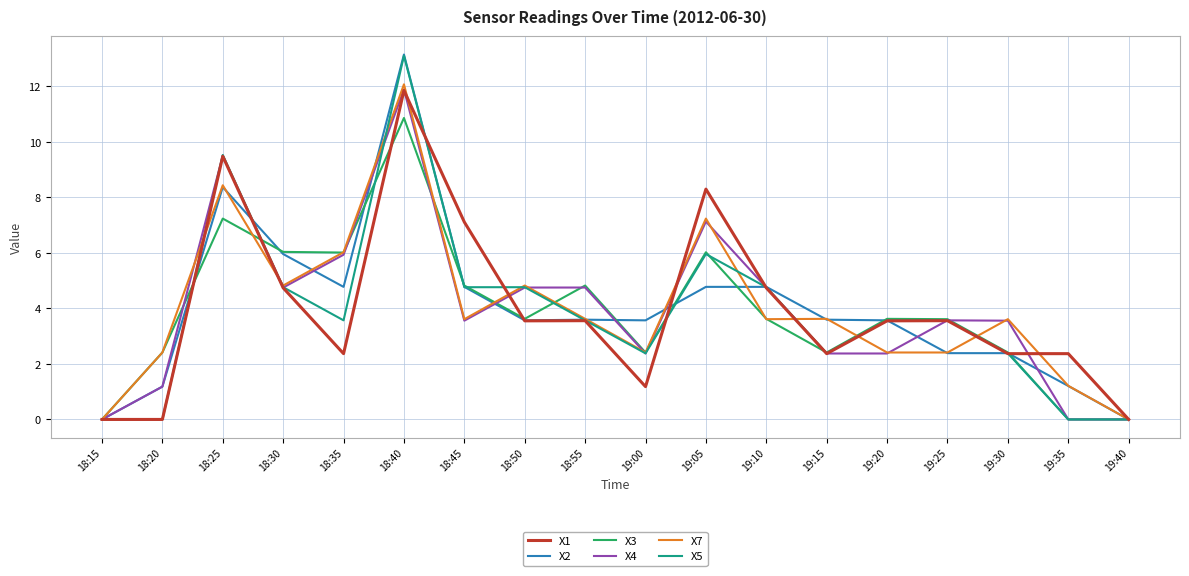

At which label does X7 first exceed 3?

18:25